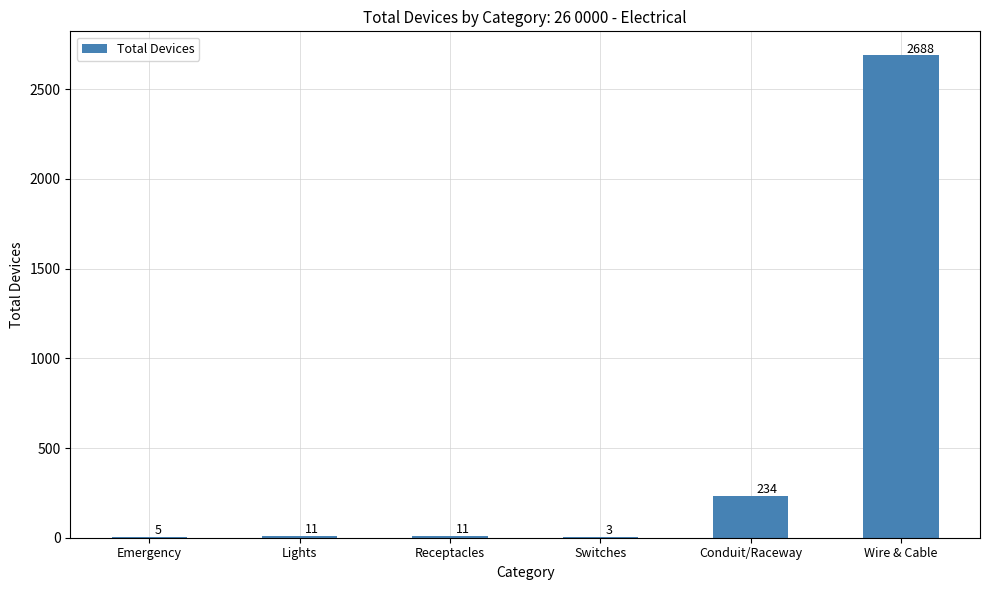

What is the greatest value displayed?

2688